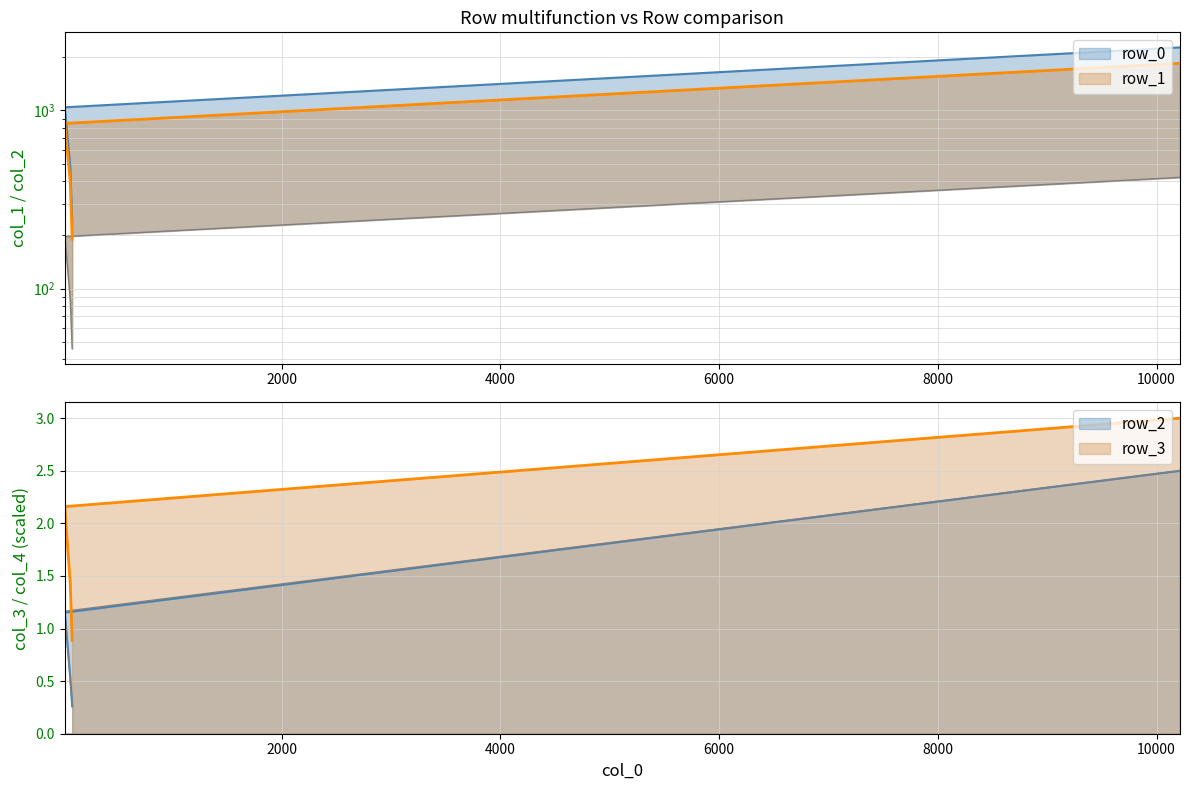

True or false: row_3 has a value of 1.4 at 68.

True